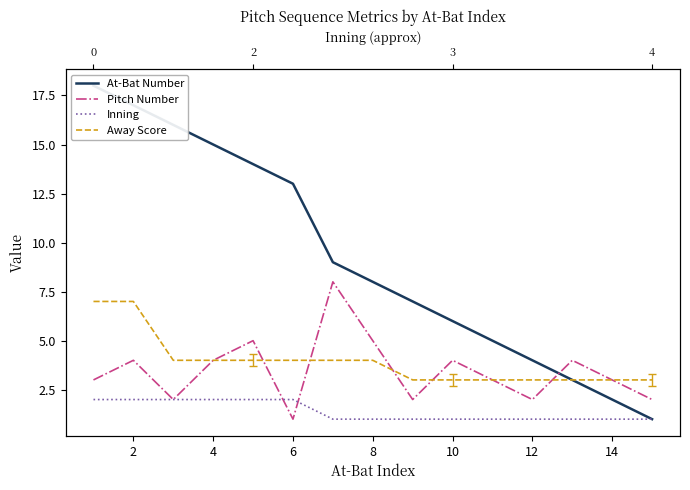

Which series has the widest spread of values?

At-Bat Number